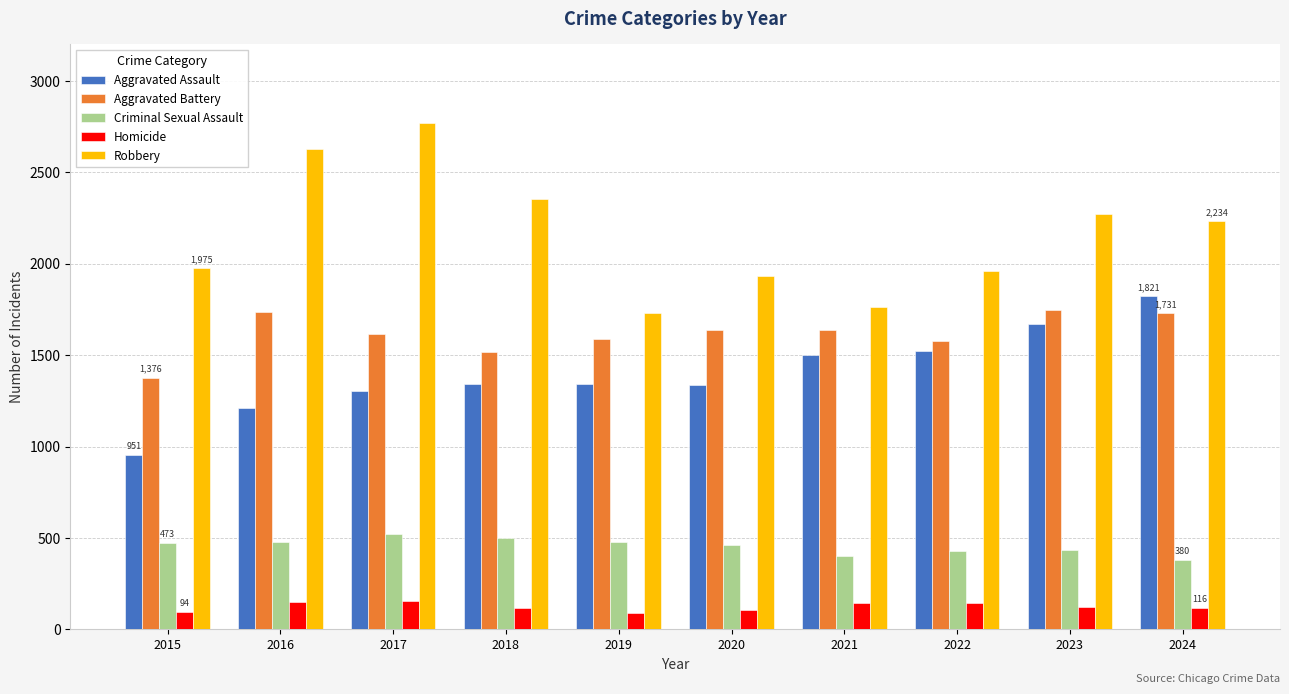

Is it true that Robbery equals 3241 at 2015?

False